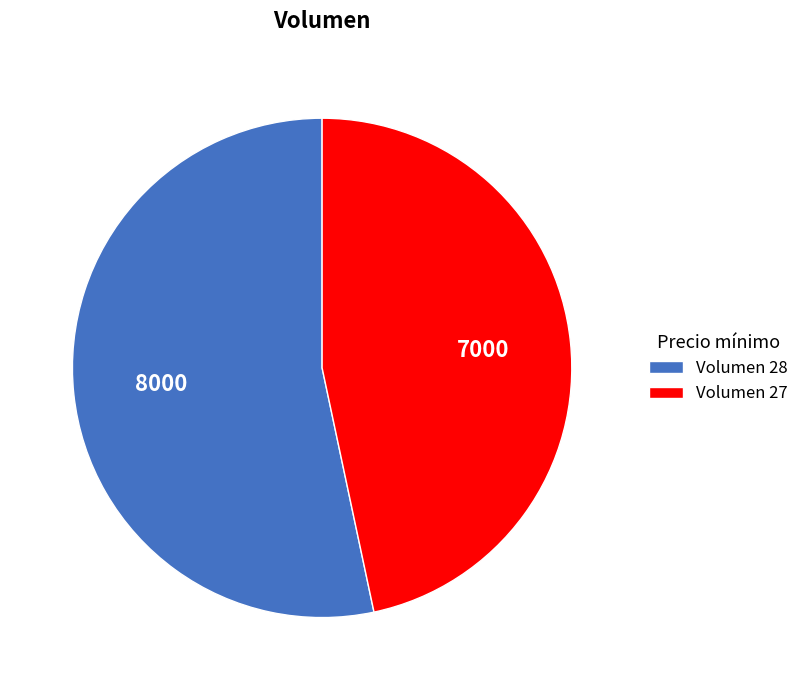

Is the sum of Volumen 27 and Volumen 28 greater than half?

Yes